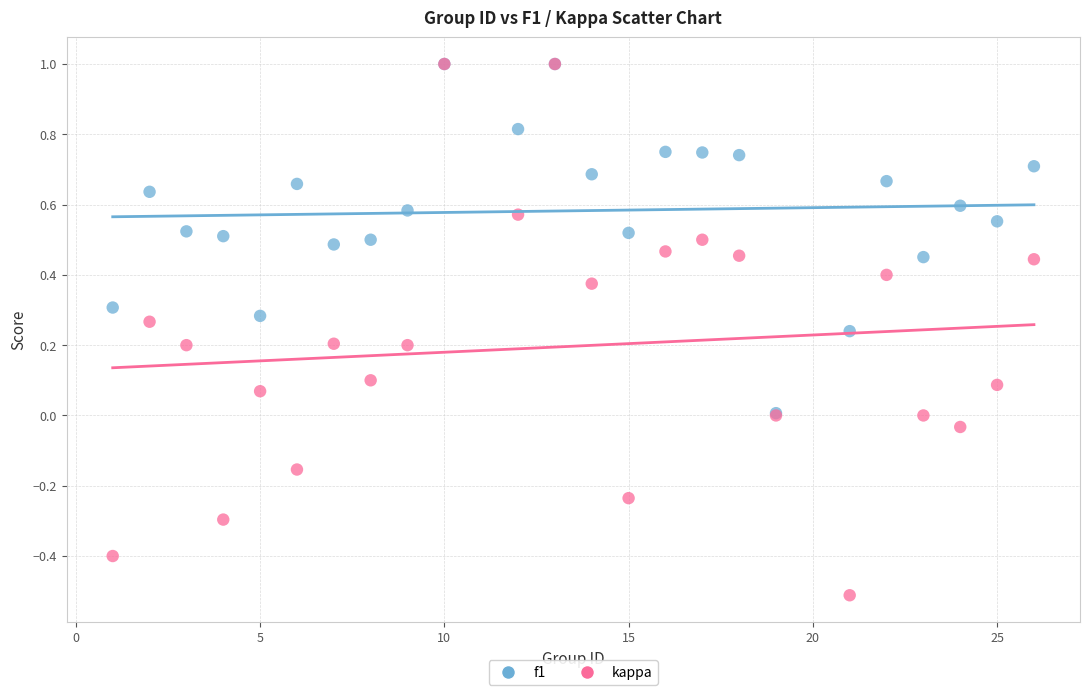

What are all the series names shown in the legend?

f1, kappa